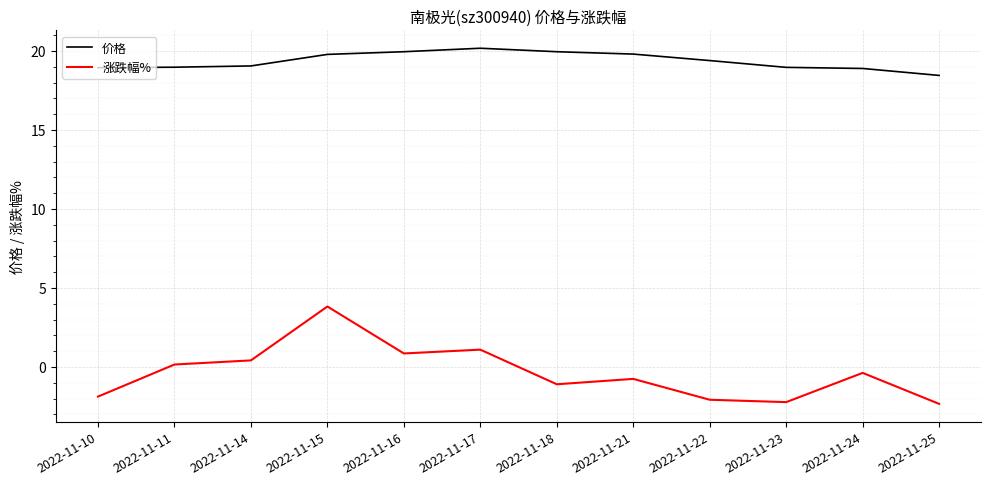

At which category is the sum across all series the highest?

2022-11-15